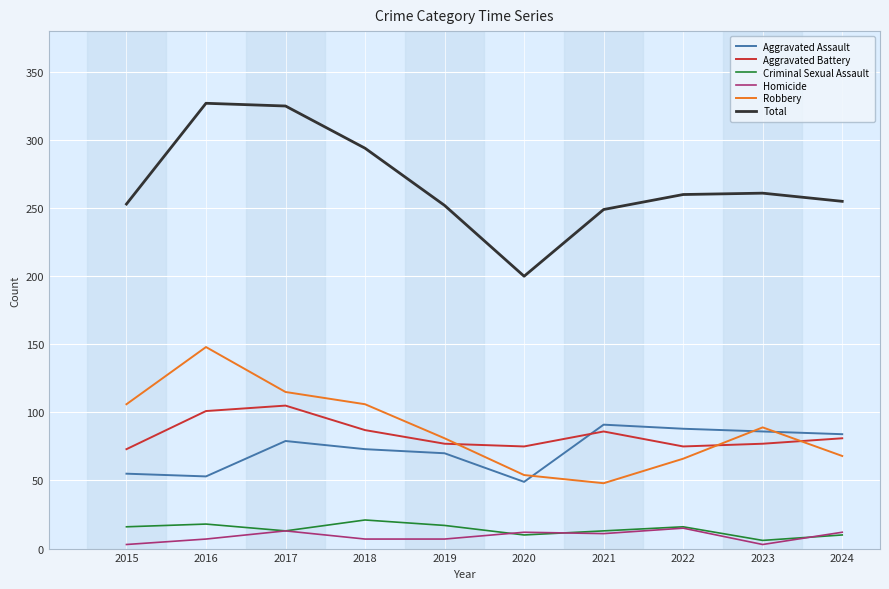

How many interior local valleys does the Criminal Sexual Assault series have?

3